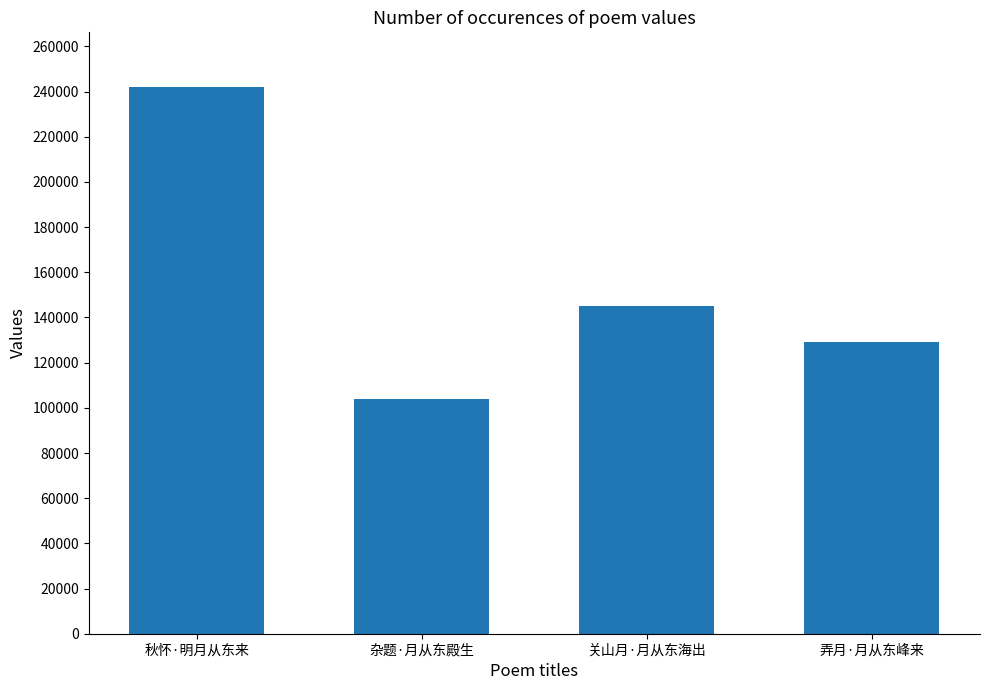

Count the values in the range 129214 to 242036.

3